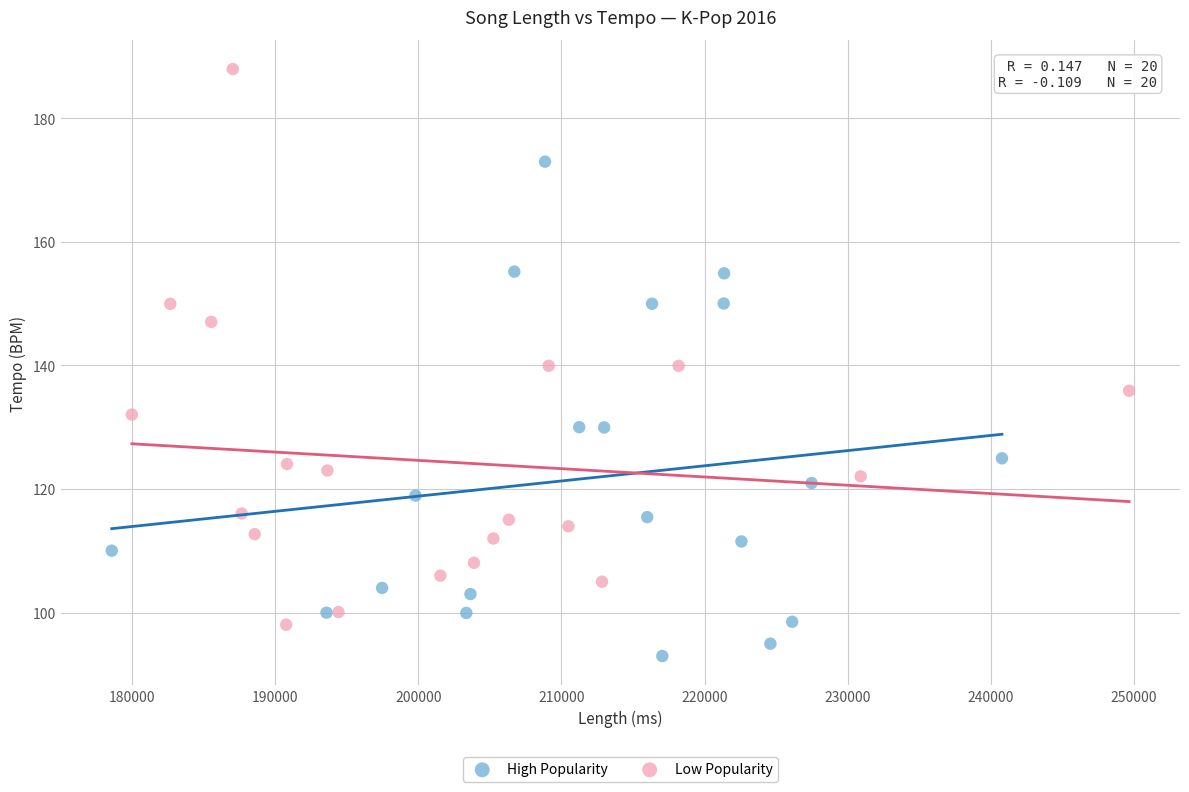

Which series contains the highest Y value?

Low Popularity